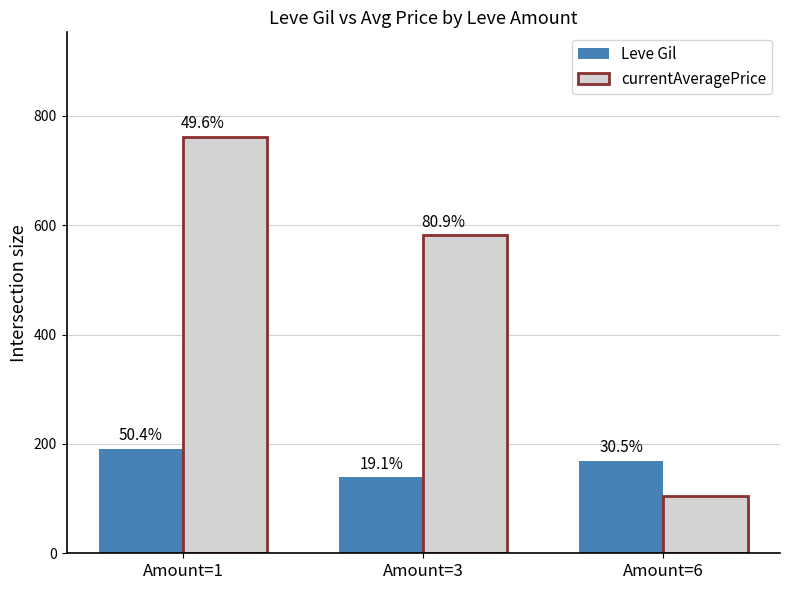

Rank the series by their average value, from lowest to highest.

Leve Gil, currentAveragePrice